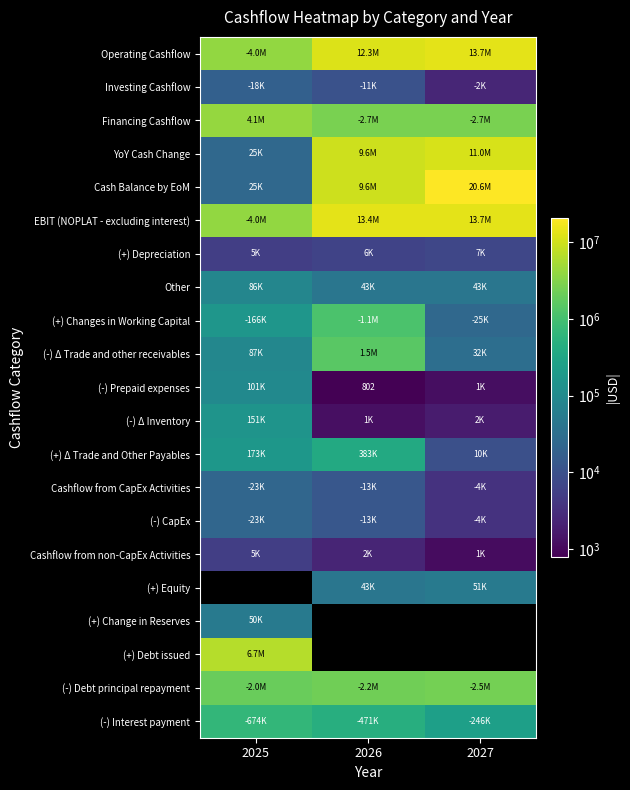

How many values in the (-) Δ Trade and other receivables series are below 87136?

1